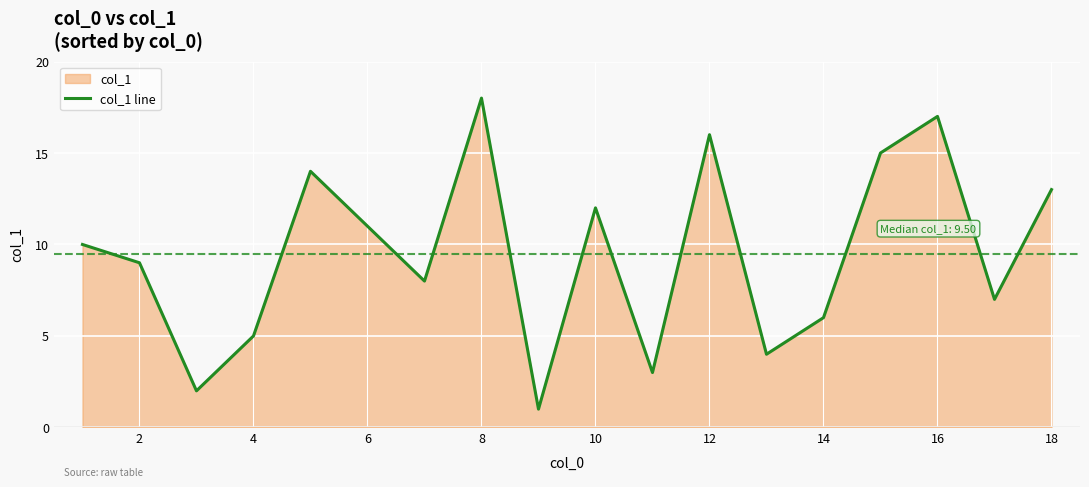

True or false: the data shows 5 at 4.

True